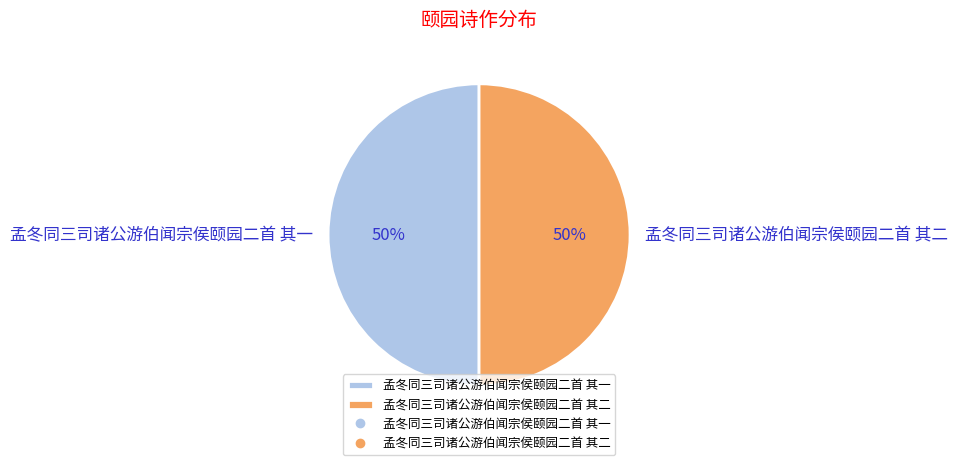

Is the sum of 孟冬同三司诸公游伯闻宗侯颐园二首 其二 and 孟冬同三司诸公游伯闻宗侯颐园二首 其一 greater than half?

Yes